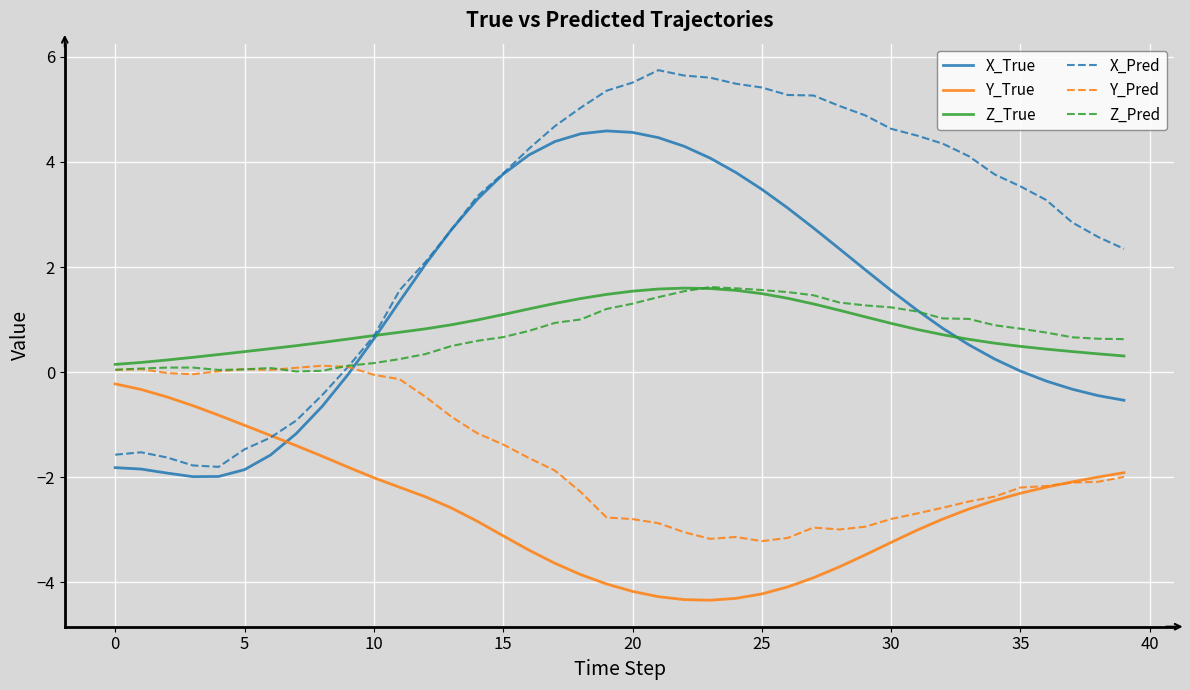

True or false: Y_True and Z_Pred cross at least once.

False